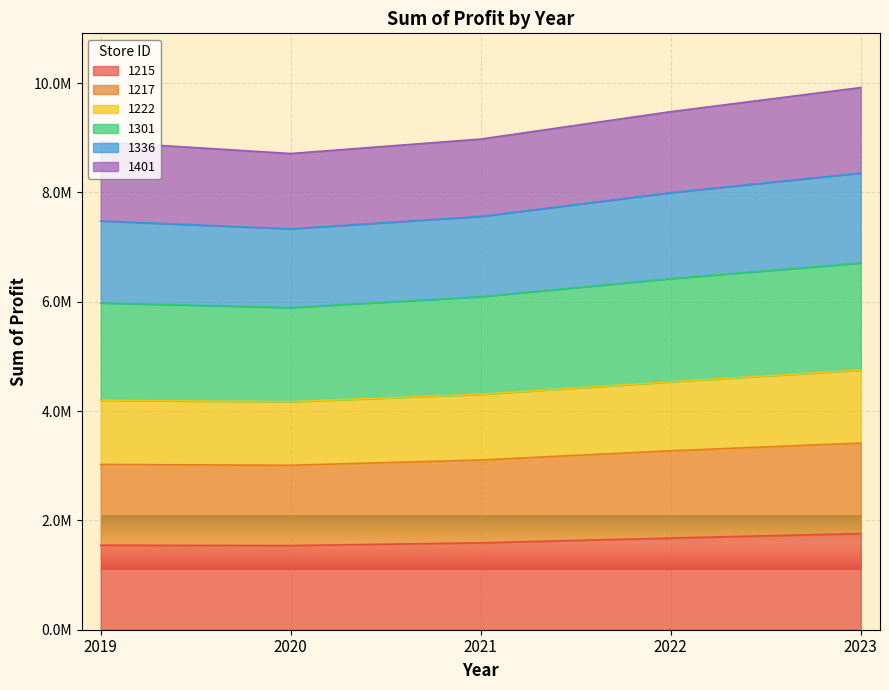

What value does the 1222 series have at 2020?

4171725.0